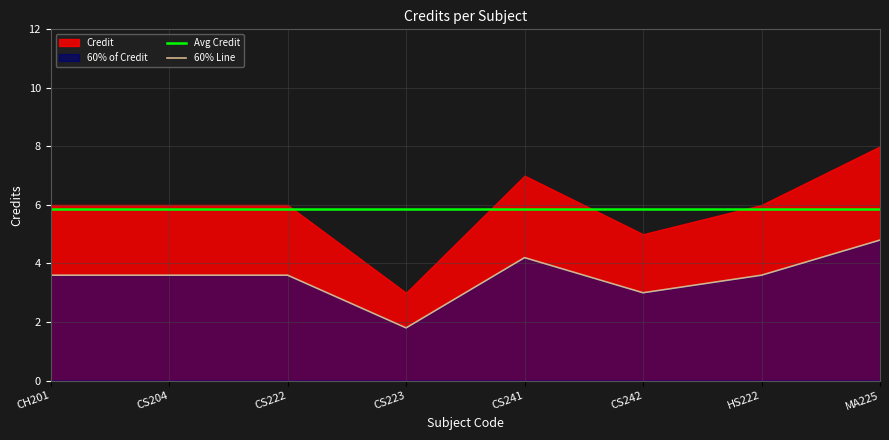

What is the maximum value for Avg Credit?

5.9